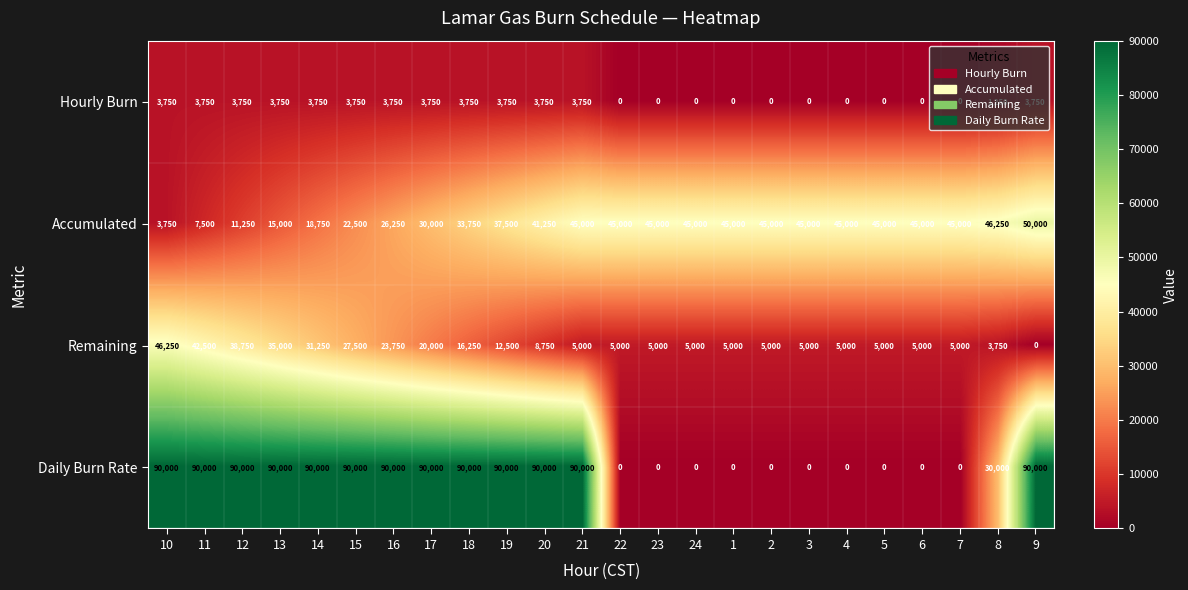

What is the spread (max minus min) of values at 16?

86250